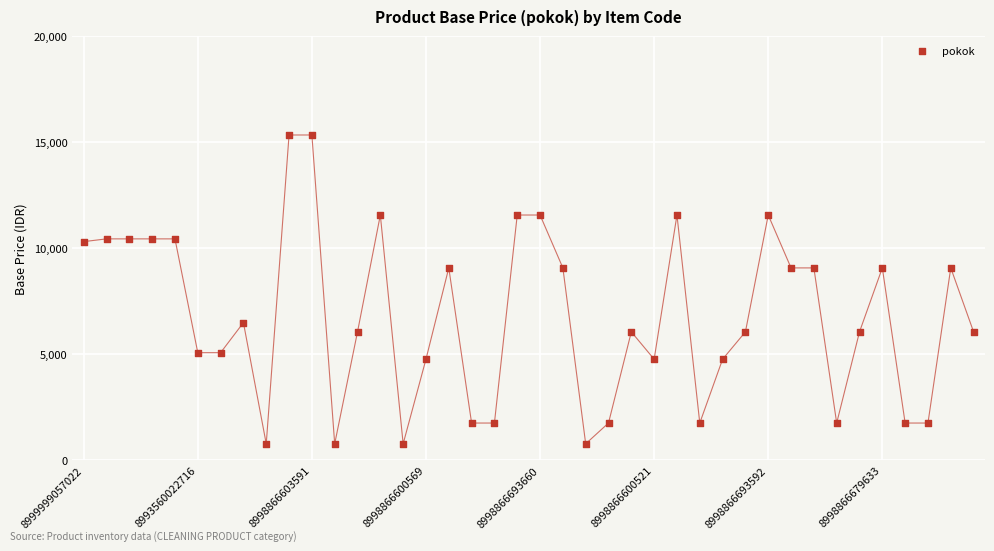

What is the range of Y values (max minus min)?

14564